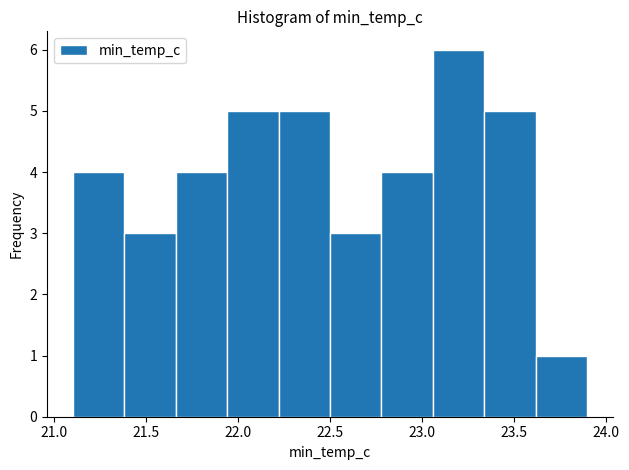

Reading left to right, transcribe this chart: for each bar, give the range it covers on the x-axis and its height. Neither the bar edges nor the heights are printed on the chart, so give them approximately, as read against the axes.

21.10 to 21.38: 4
21.38 to 21.66: 3
21.66 to 21.94: 4
21.94 to 22.22: 5
22.22 to 22.50: 5
22.50 to 22.78: 3
22.78 to 23.06: 4
23.06 to 23.34: 6
23.34 to 23.62: 5
23.62 to 23.90: 1